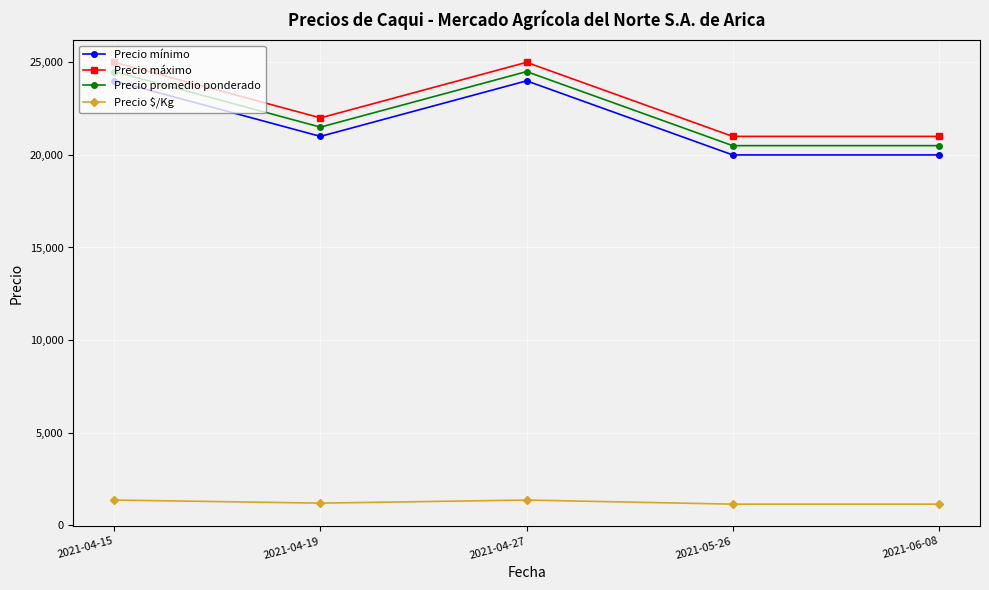

What is the label of the 2nd point from the right?

2021-05-26